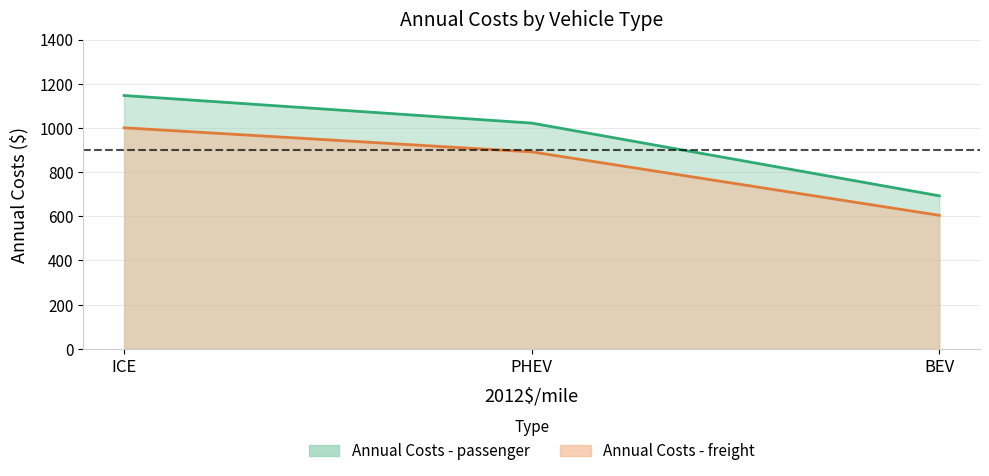

At how many categories does at least one series exceed 835?

2